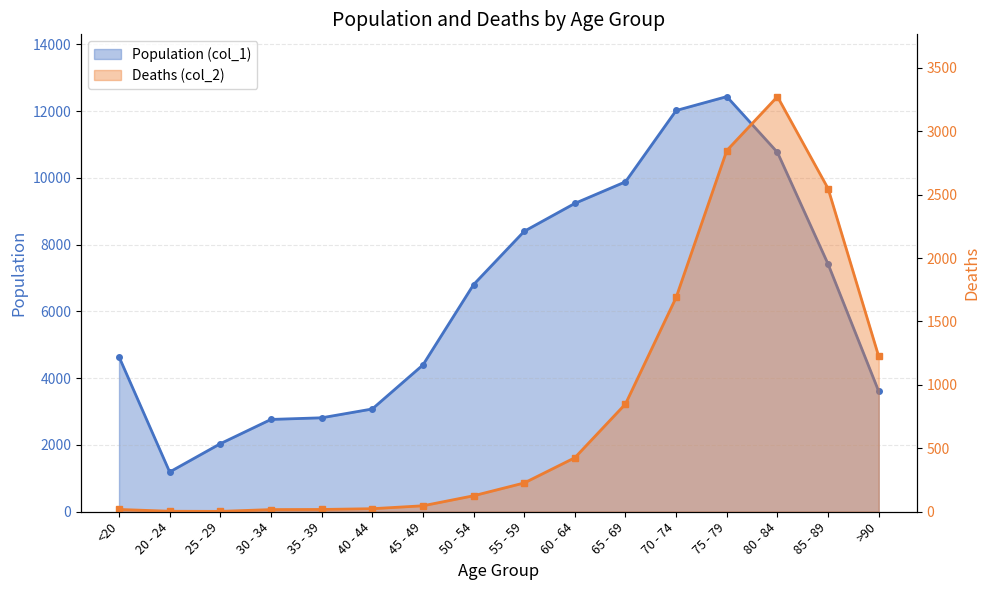

List the series in order of their peak value, lowest first.

Deaths (col_2), Population (col_1)